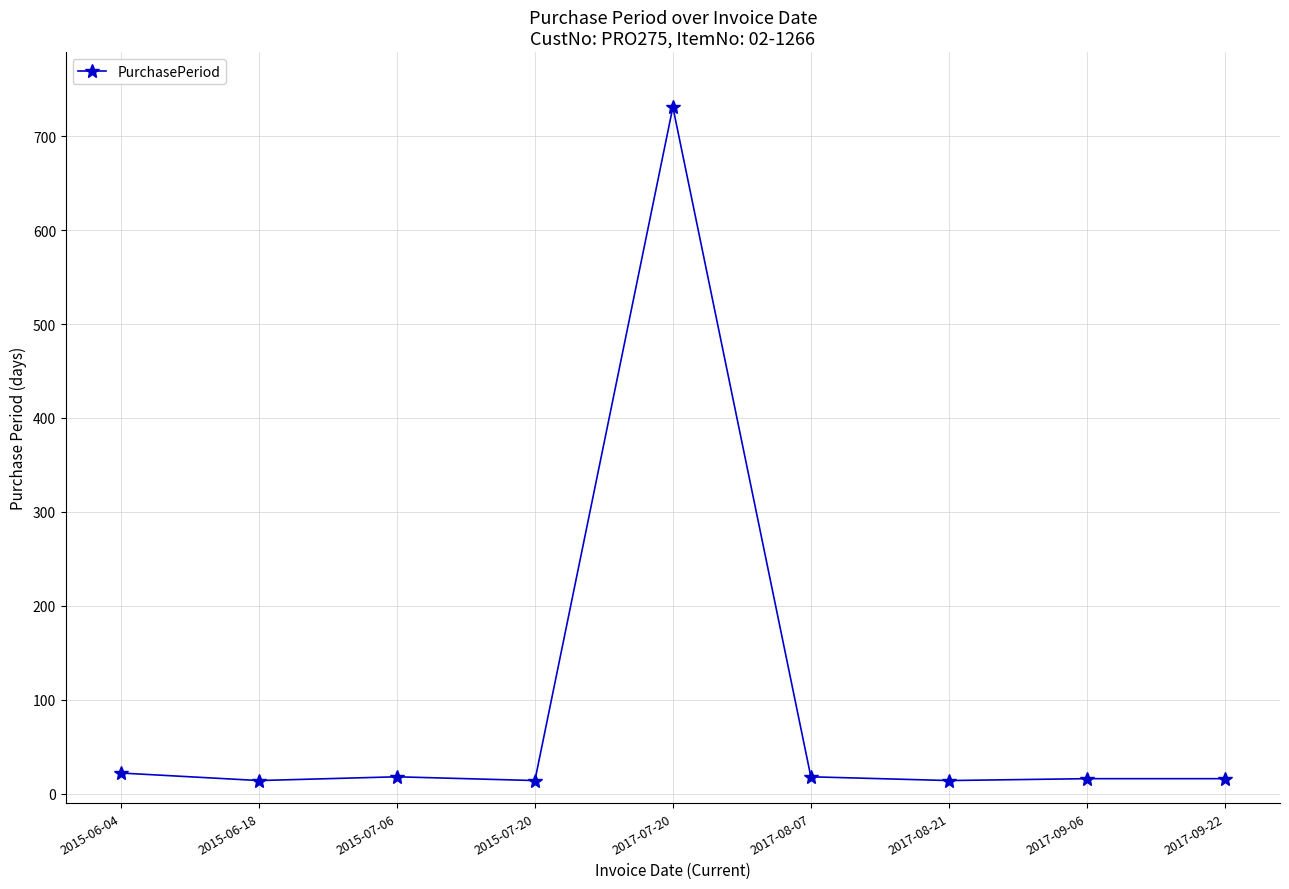

What is the change in value from 2017-07-20 to 2017-08-07?

-713